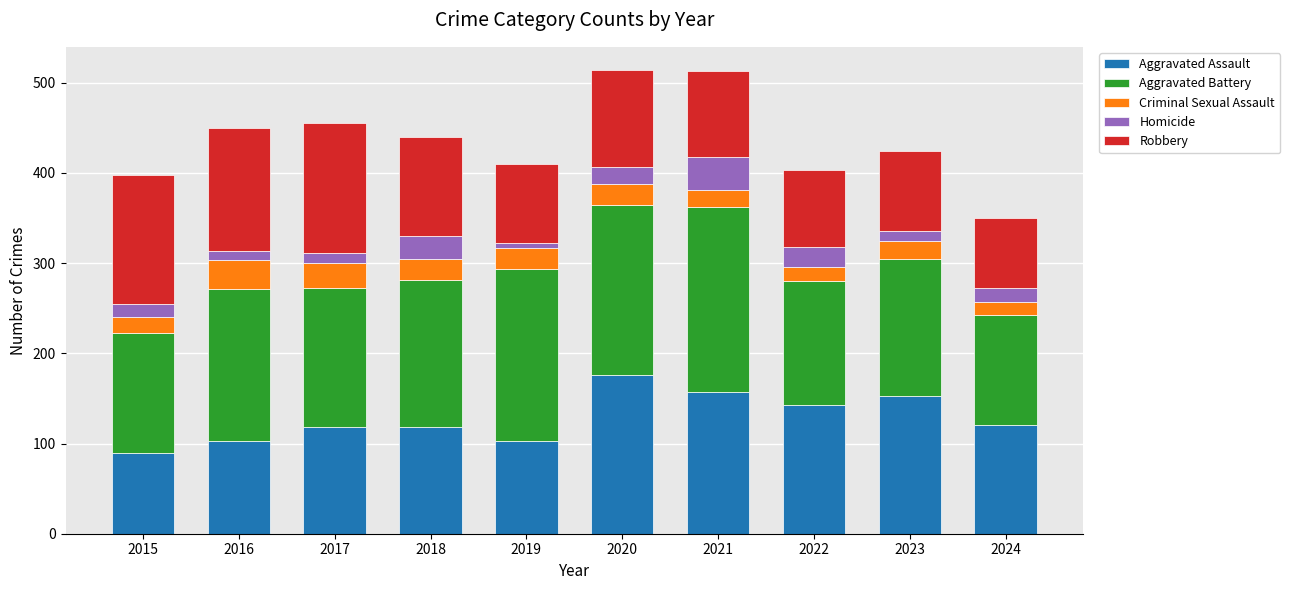

The Aggravated Assault series shows 89 at 2015. True or false?

True